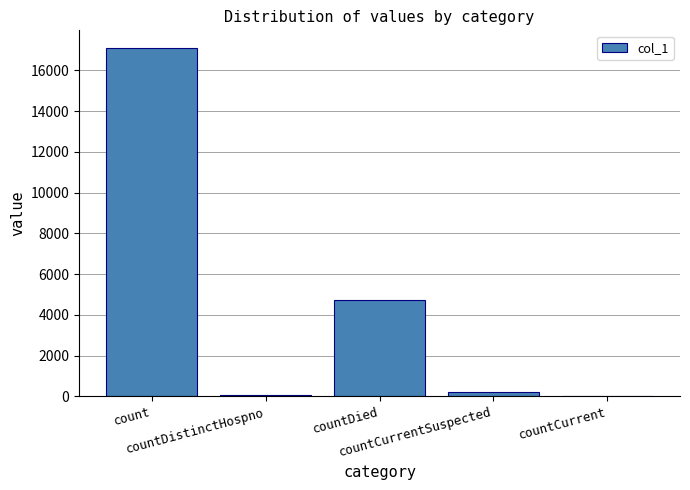

Where does the data first go above 213?

count